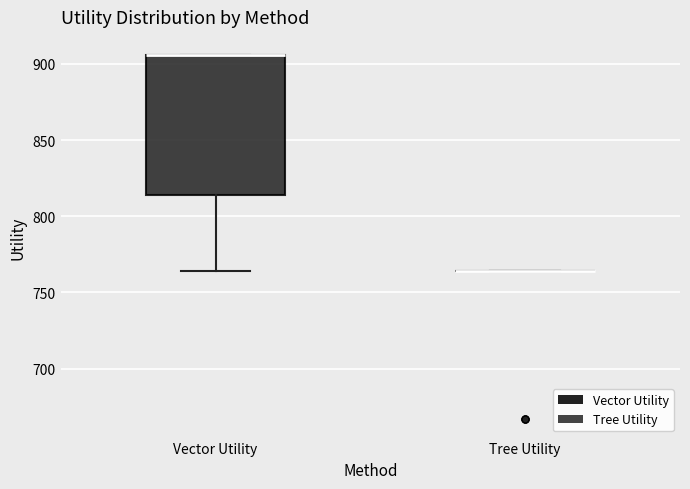

Which box is the tallest, from its lower edge to its upper edge?

Vector Utility